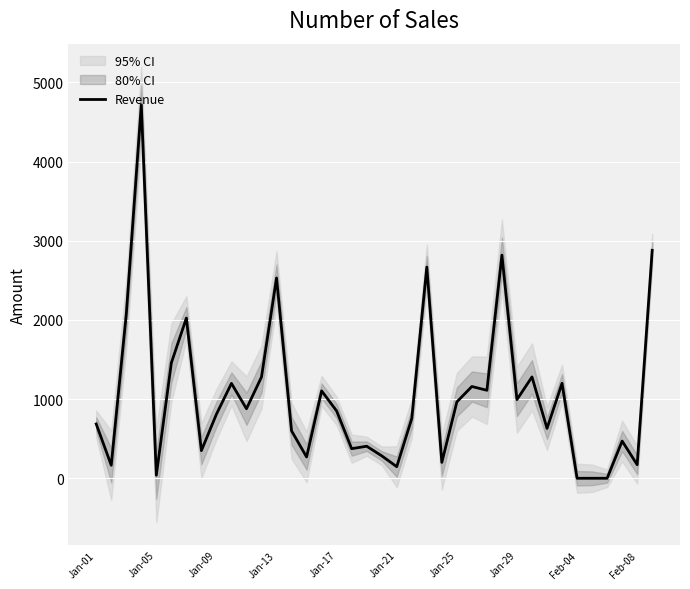

Reading left to right, extract all data points from this chart.

686.0	164.5	2070.0	4717.0	38.5	1458.0	2024.0	349.6	809.6	1198.5	878.1	1280.0	2530.0	599.2	269.1	1104.0	850.0	374.0	404.8	283.5	146.5	756.0	2668.0	200.3	965.0	1159.2	1111.5	2818.8	994.0	1280.0	630.0	1200.0	0.0	0.0	0.0	470.0	171.5	2880.0